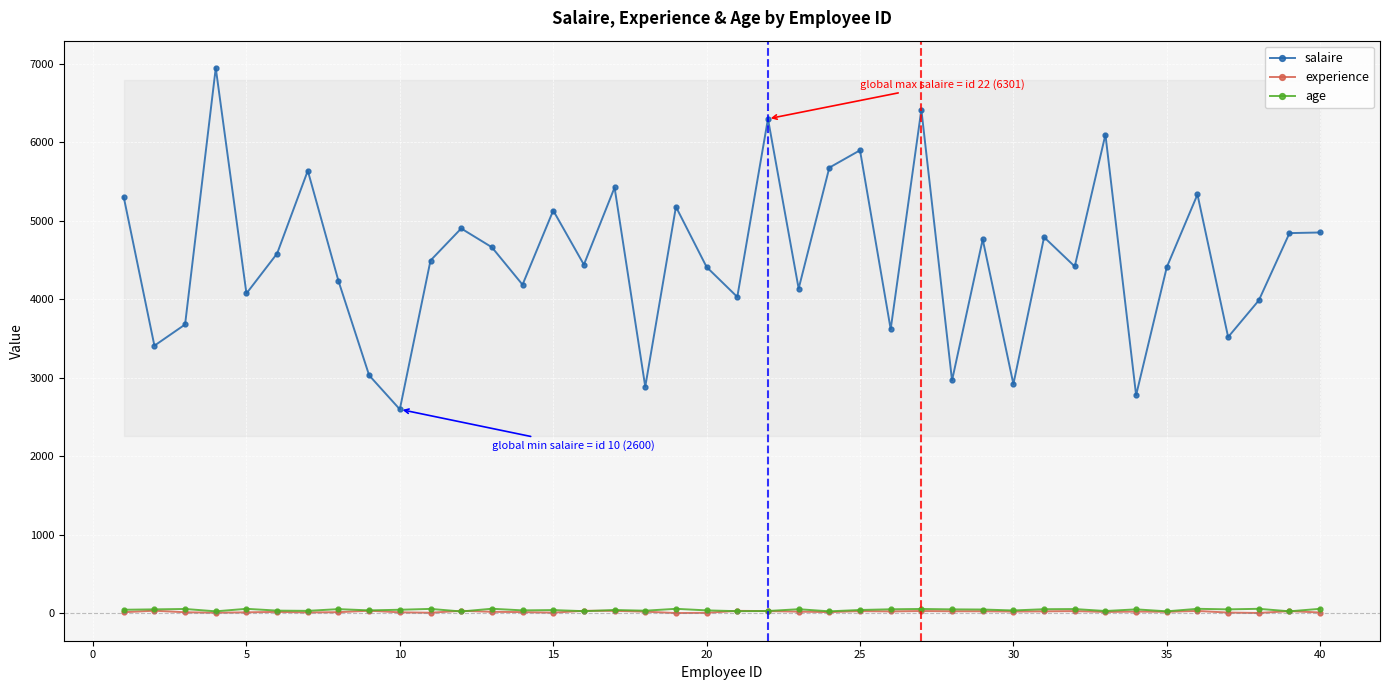

At how many categories does at least one series exceed 1093?

40